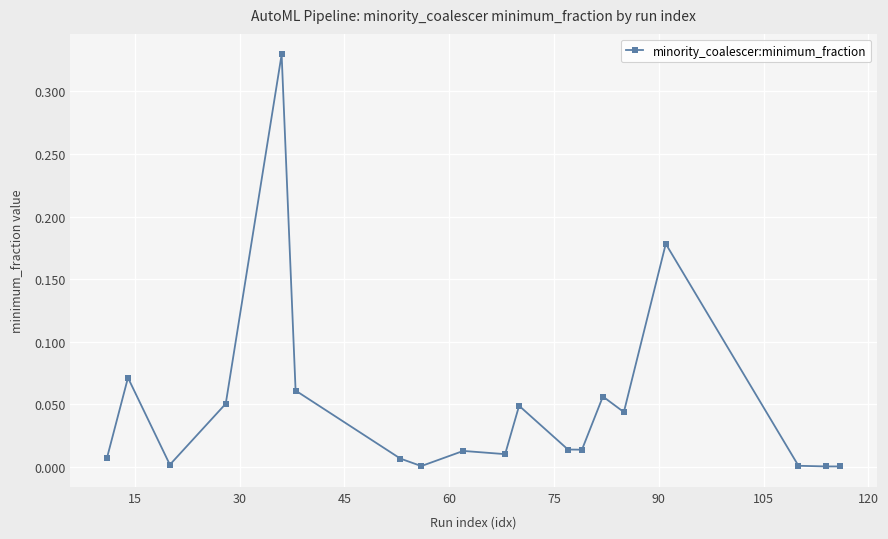

How many points are higher than both their immediate neighbors (excluding endpoints)?

6